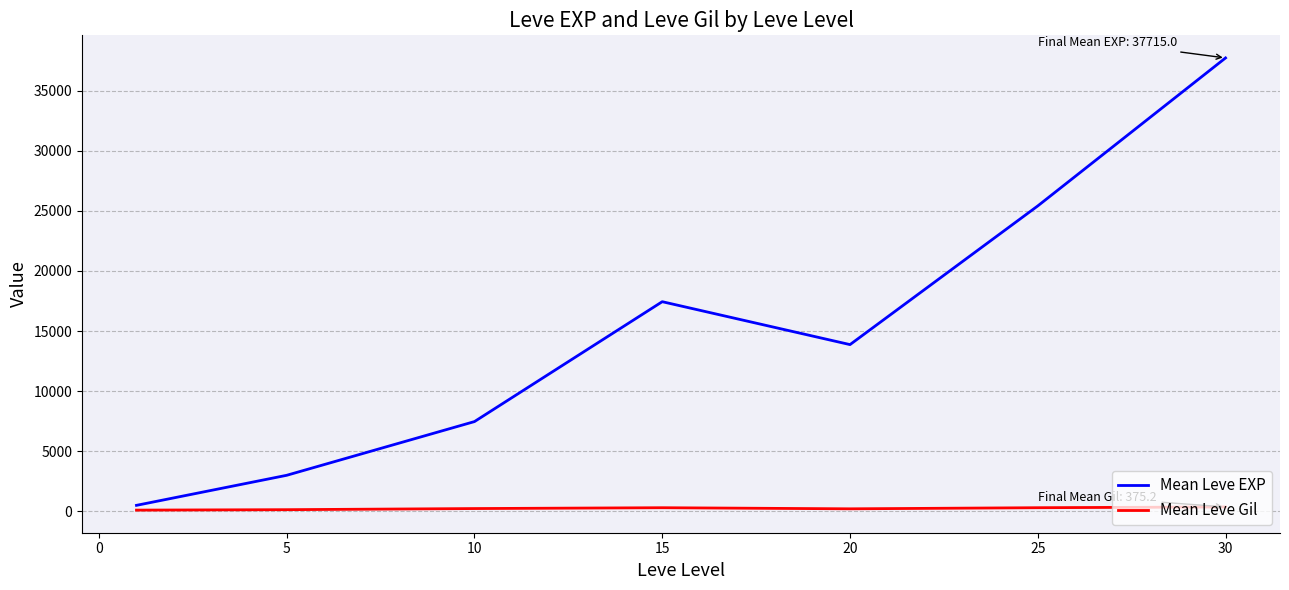

What is the maximum value shown in the chart?

37715.0